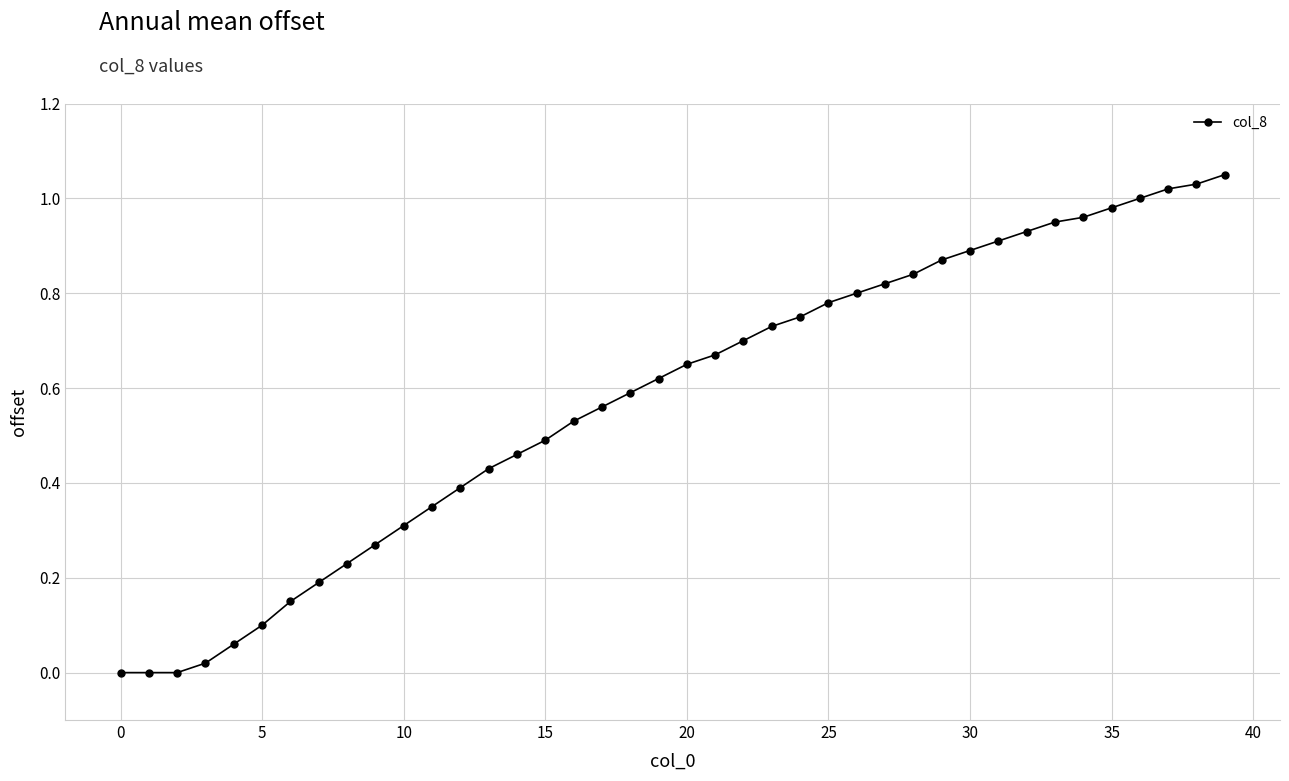

What is the average value?

0.6